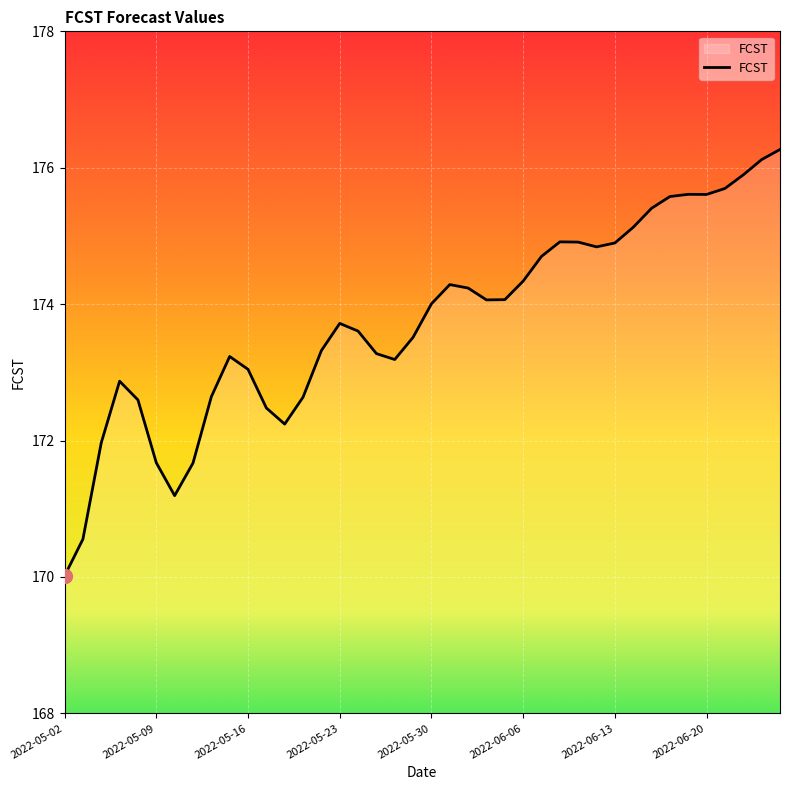

How many lines are shown in the chart?

1